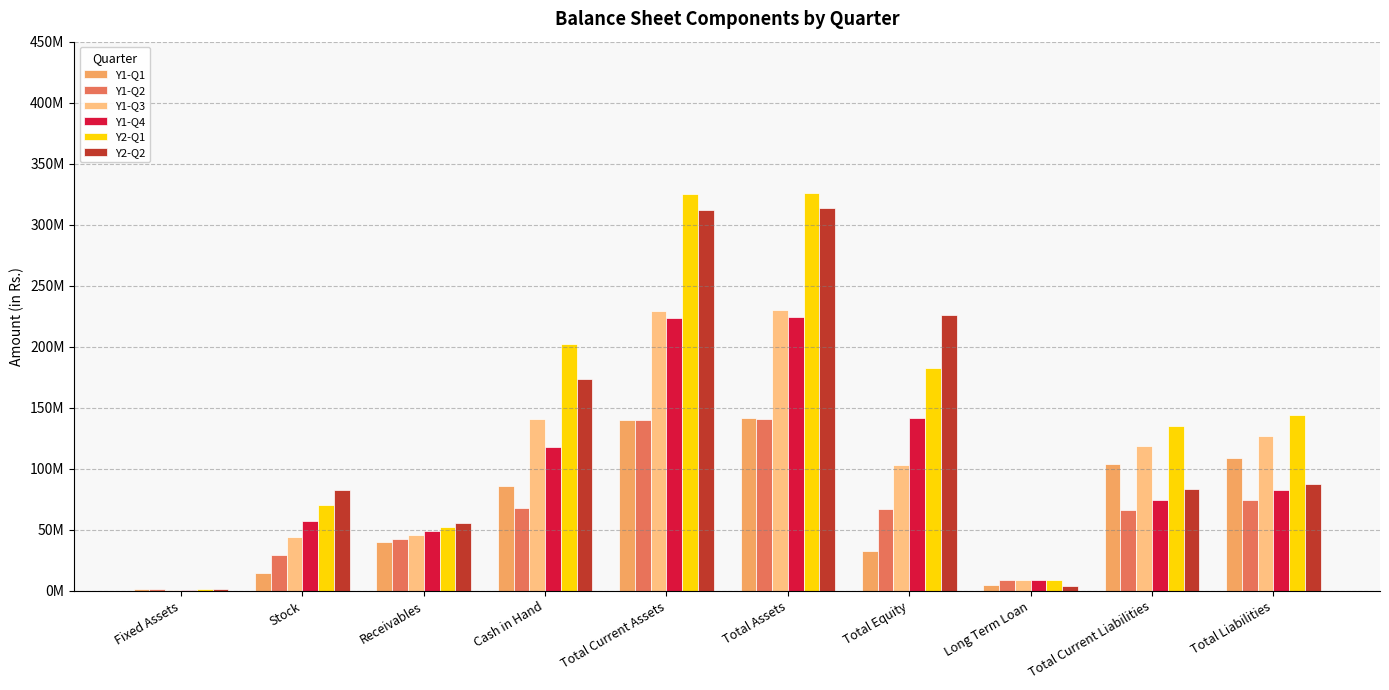

Which series has the widest spread of values?

Y2-Q1